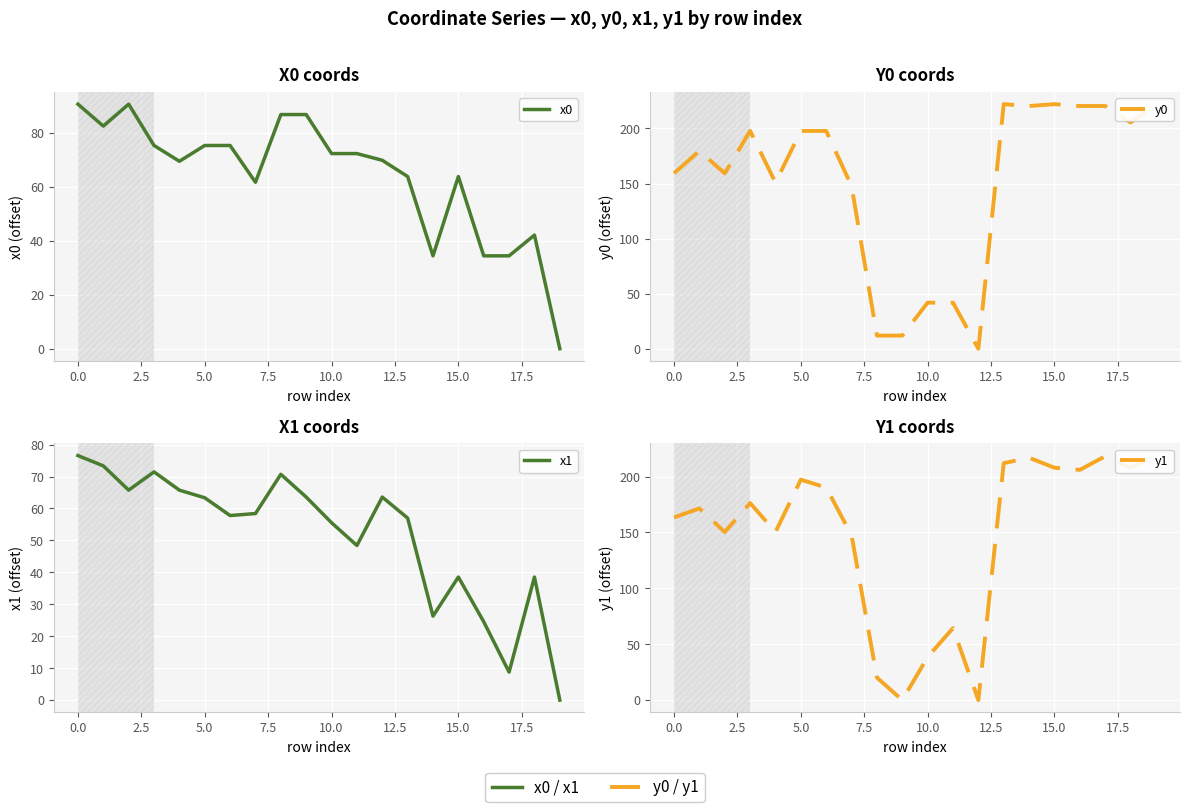

How many times do x1 and y0 cross each other?

2